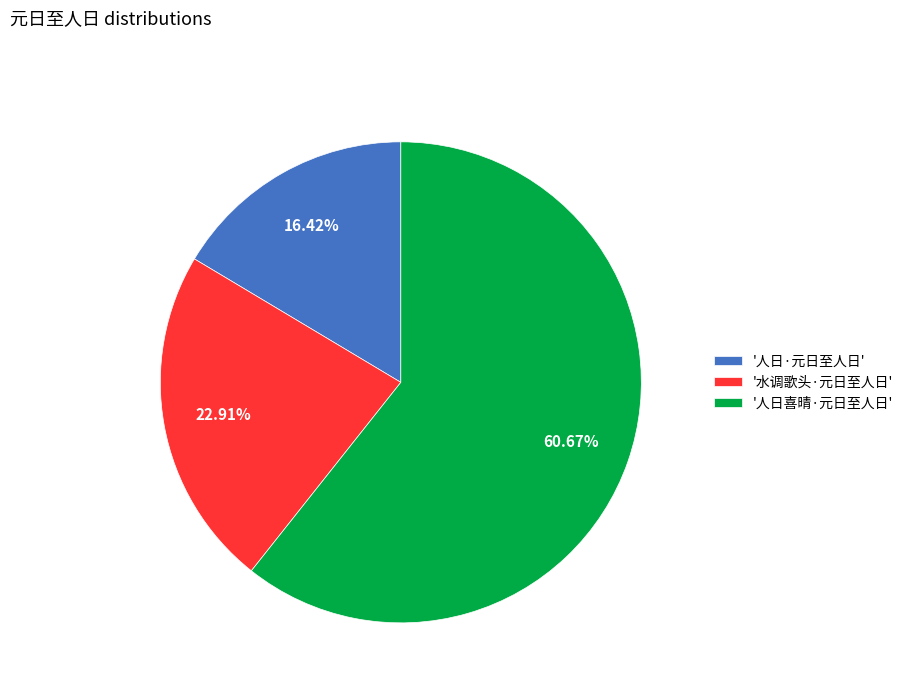

Which slice is the largest?

'人日喜晴·元日至人日'